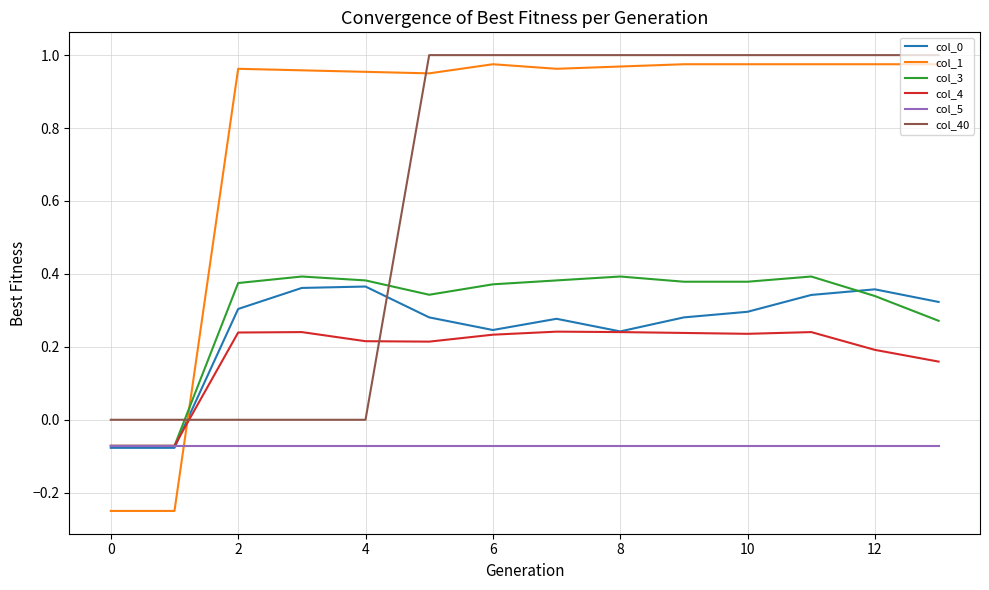

Which series has the largest range (max minus min)?

col_1